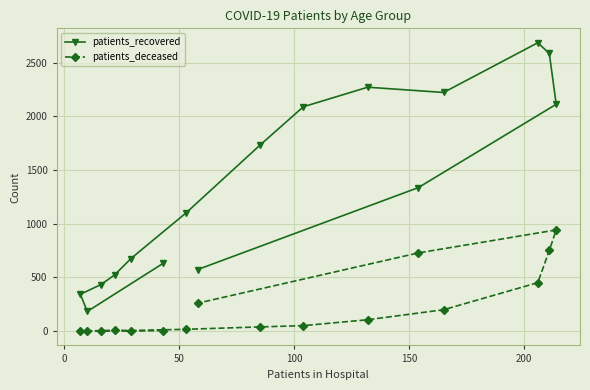

Which series has the widest spread of values?

patients_recovered